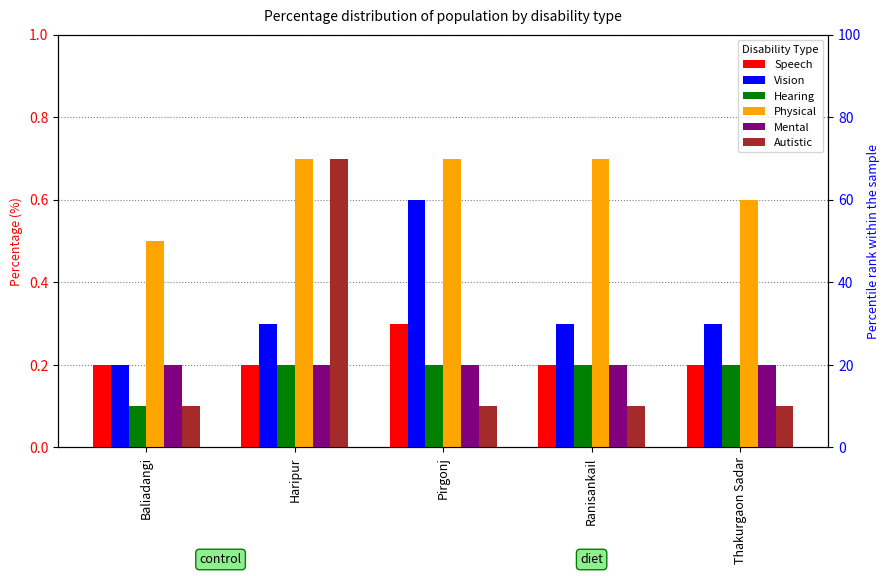

Does the chart contain any negative values?

No